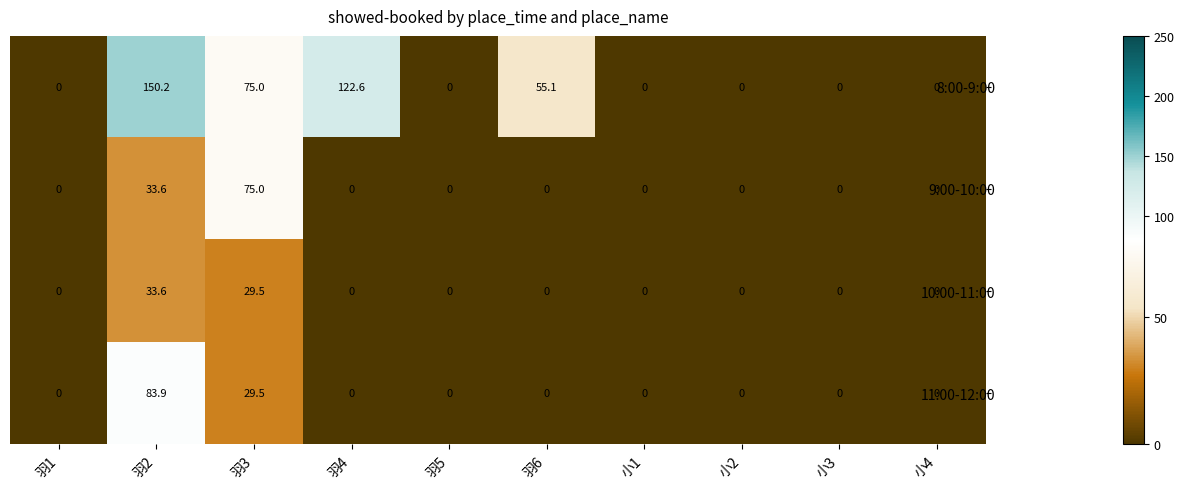

Is it true that 8:00-9:00 equals 55.1 at 羽6?

True